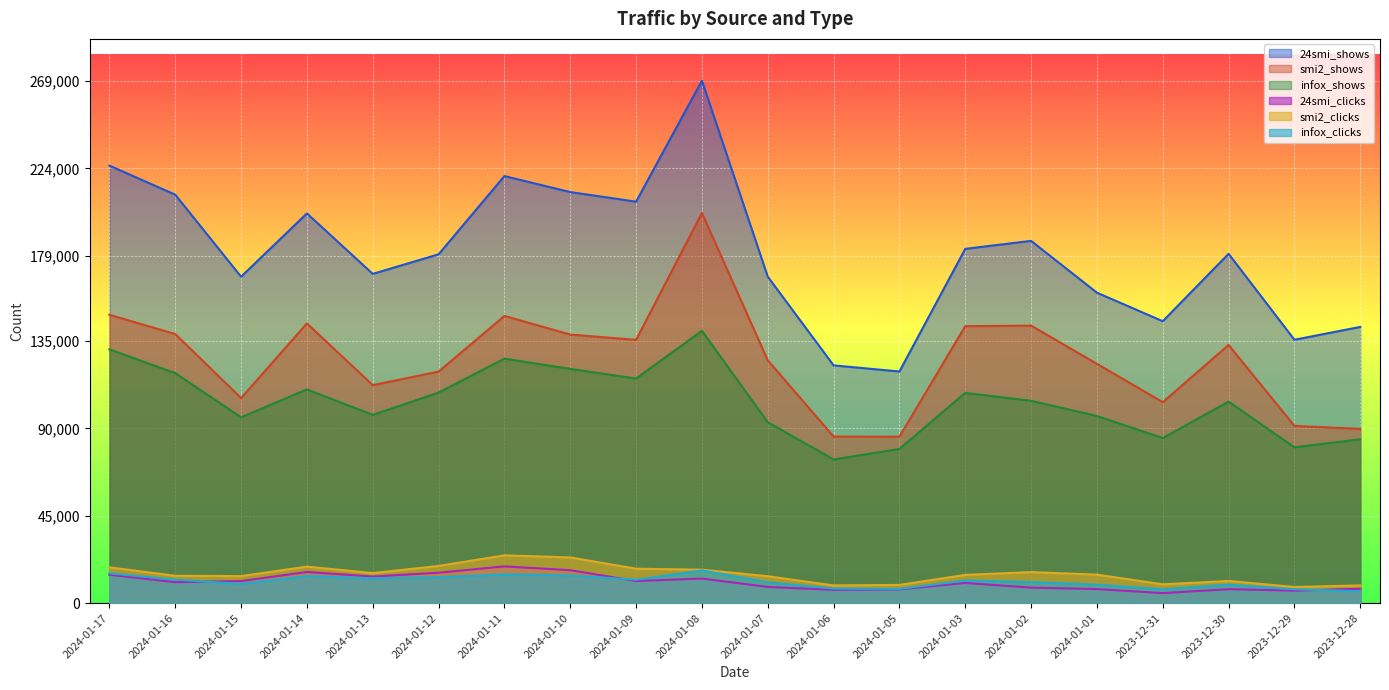

What are all the series names shown in the legend?

24smi_shows, smi2_shows, infox_shows, 24smi_clicks, smi2_clicks, infox_clicks